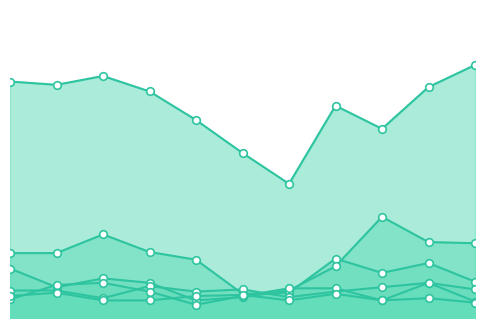

Which series has the largest total across all categories?

Theft